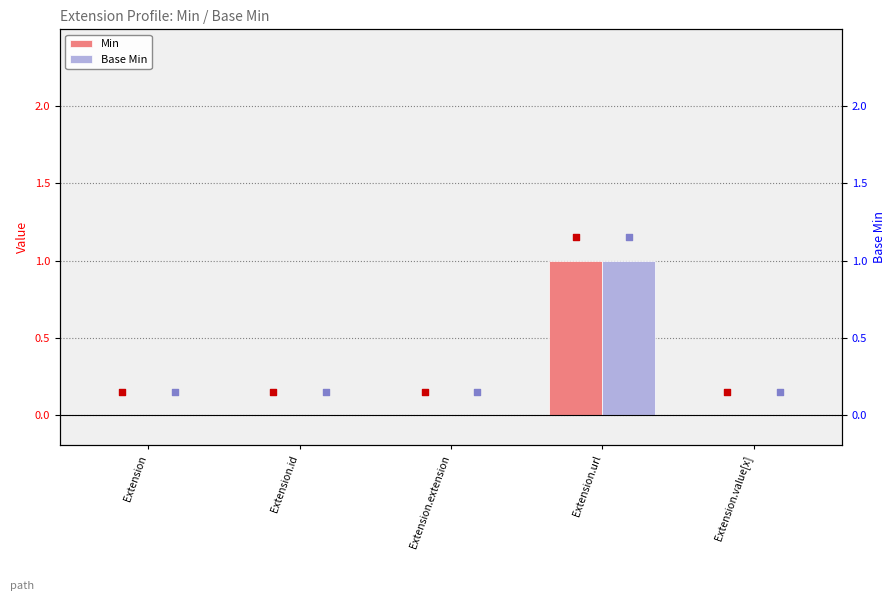

What are all the series names shown in the legend?

Min, Base Min